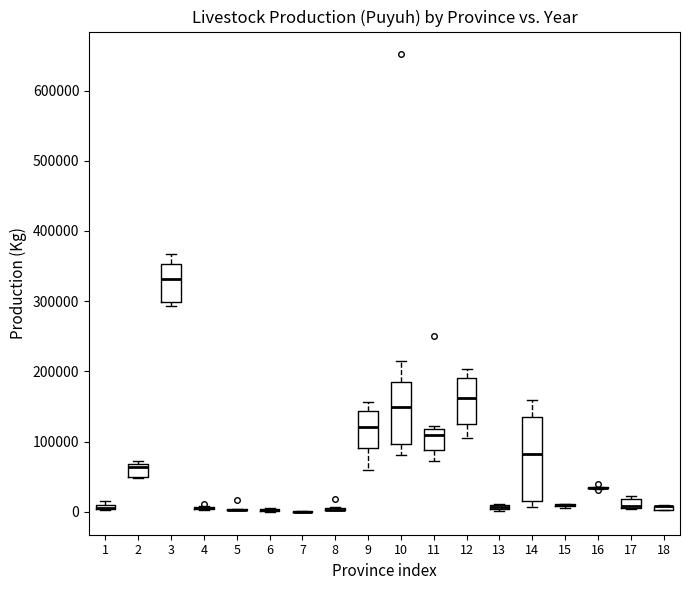

Where is the upper edge of the box at x = 1 on the y-axis? The values are not printed on the chart, so give them approximately, as read against the axis.

10000